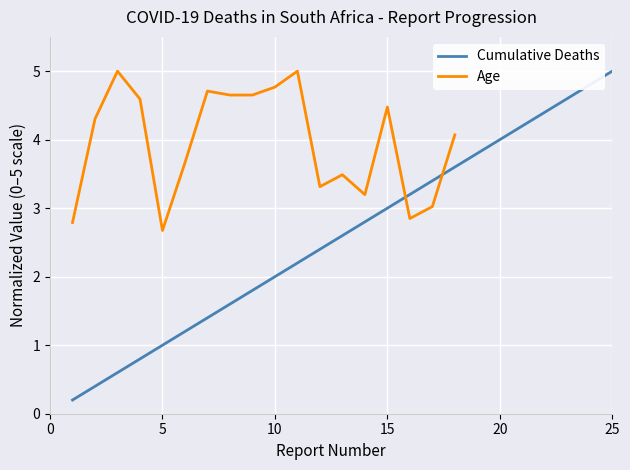

What is the maximum value shown in the chart?

5.0